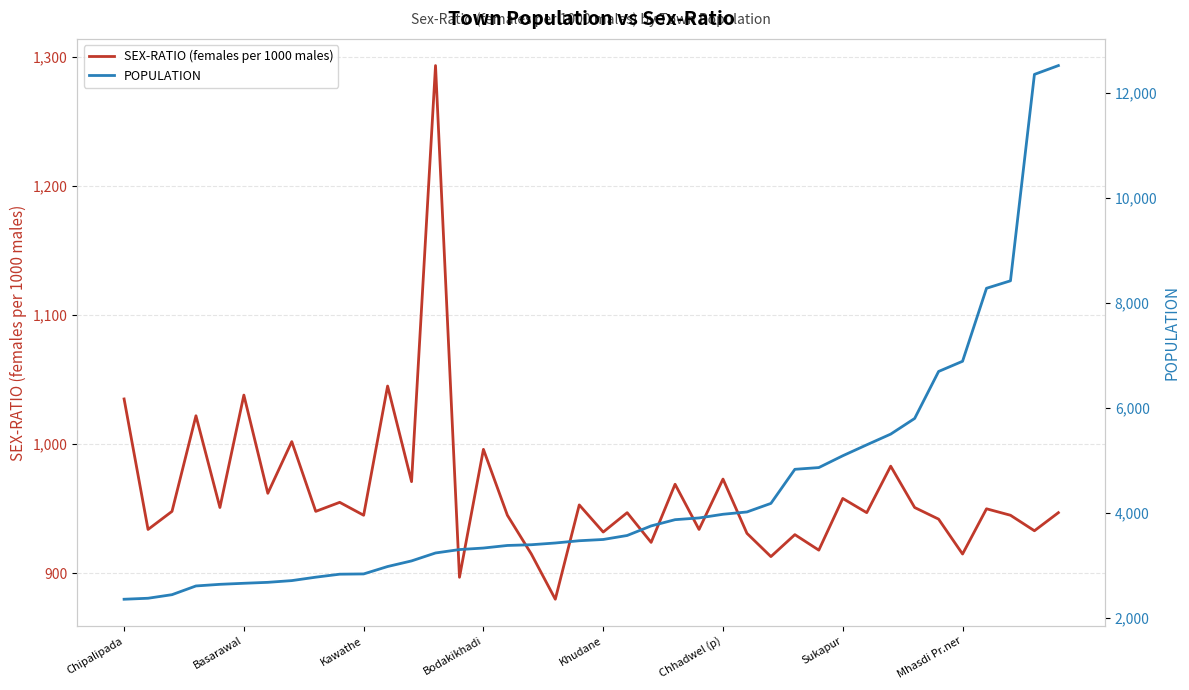

What is the value of the SEX-RATIO (females per 1000 males) point at the 2nd from the left?

934